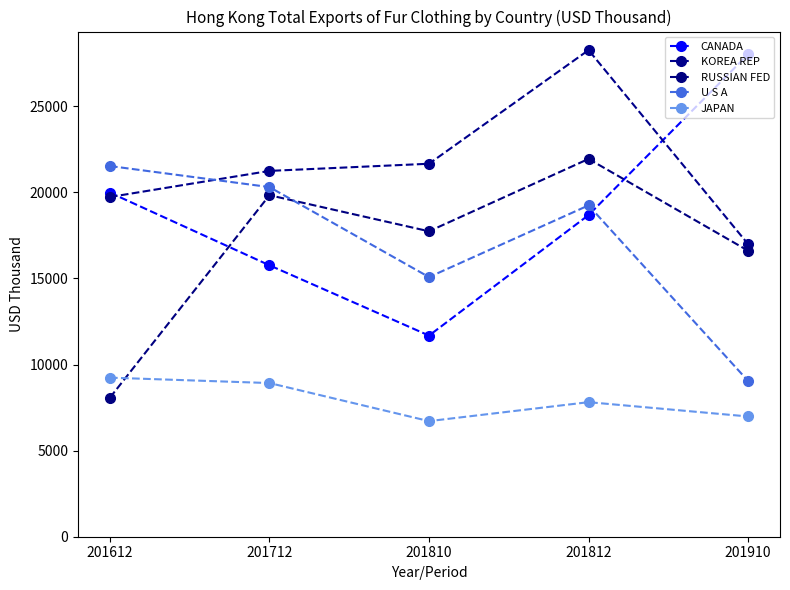

Which has a higher value, 201910 or 201810?

201910